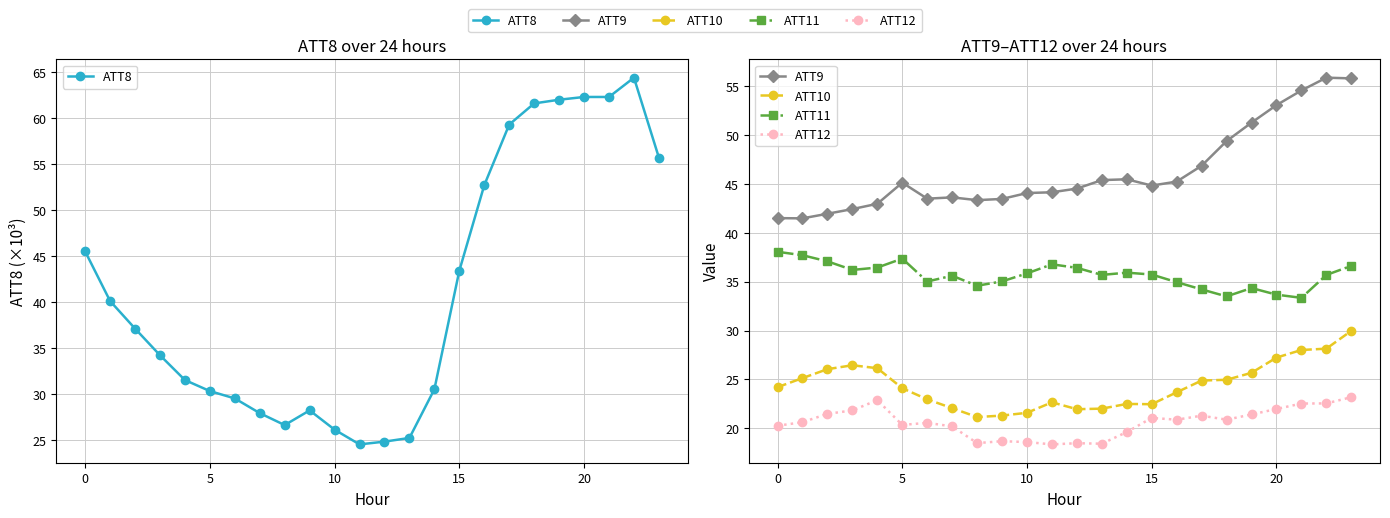

Read the ATT12 value at 18.

20.9